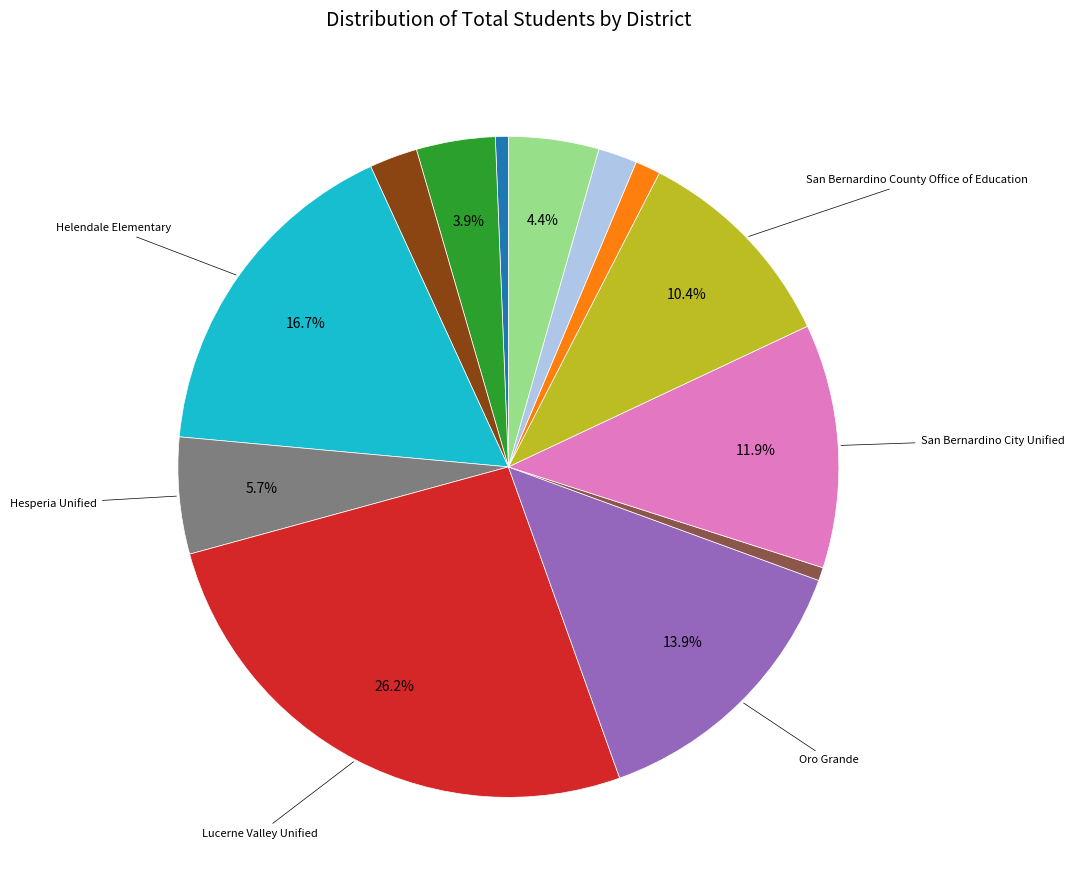

Is there a majority slice in this chart?

No